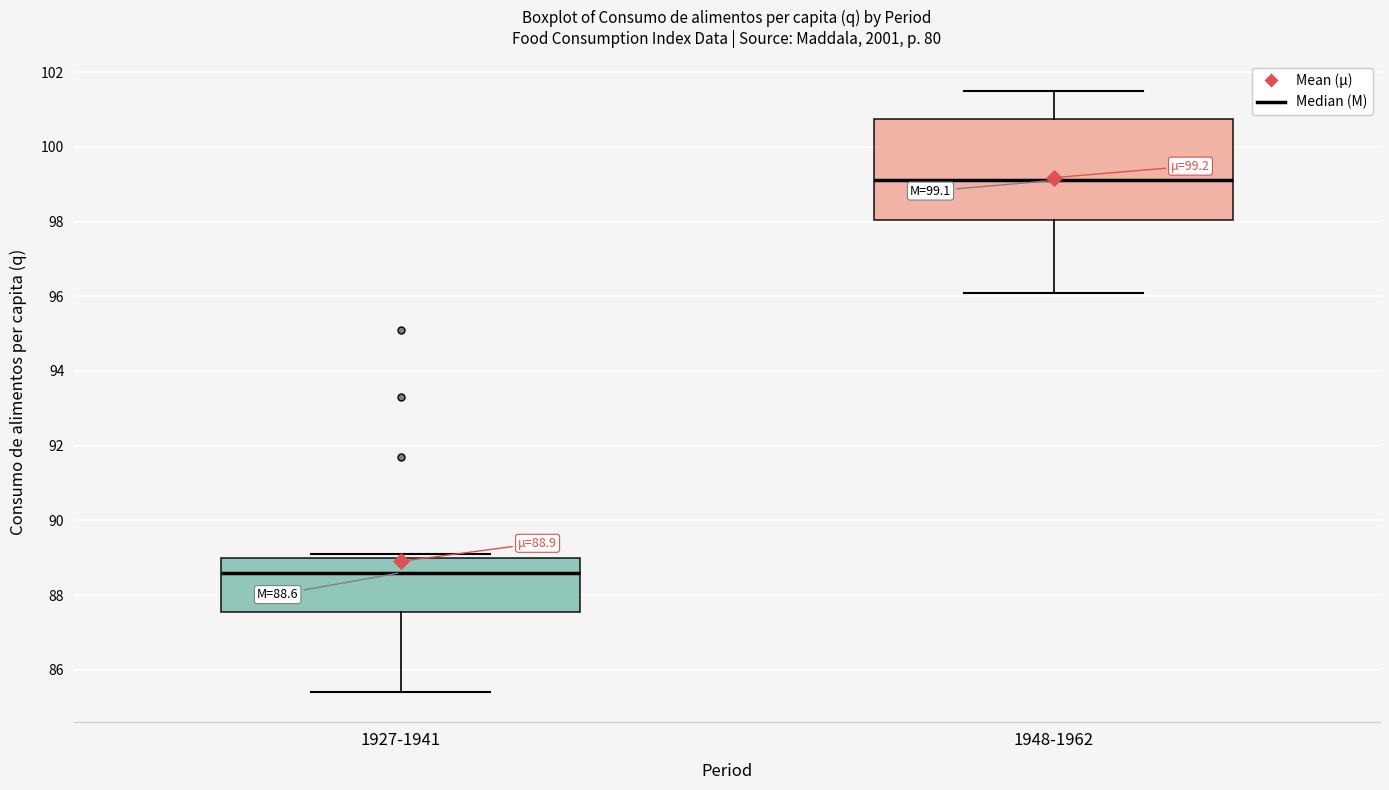

Which box has the lowest median line?

1927-1941